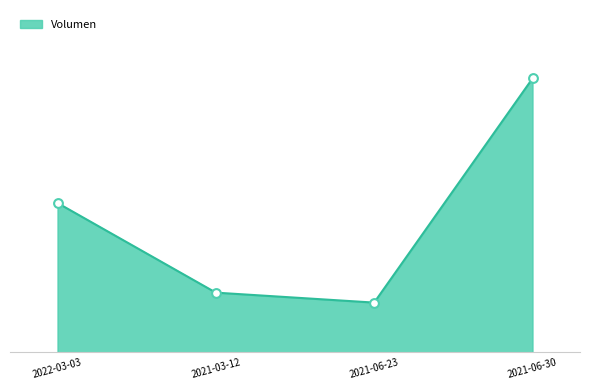

Which has a higher value, 2021-06-23 or 2021-03-12?

2021-03-12